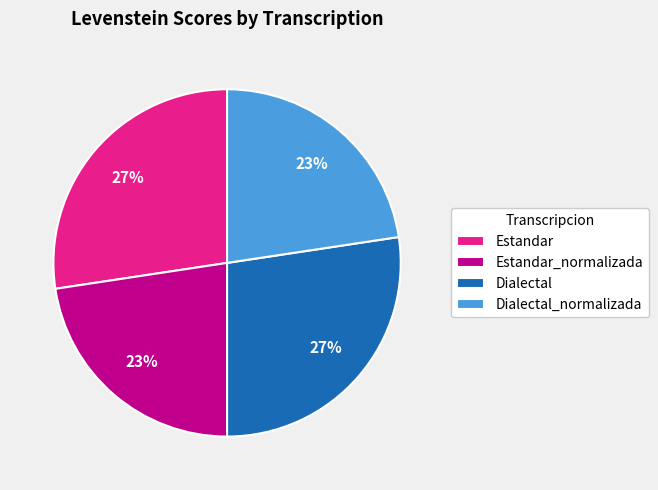

To the nearest percent, what is the combined percentage of Dialectal_normalizada and Estandar?

50%